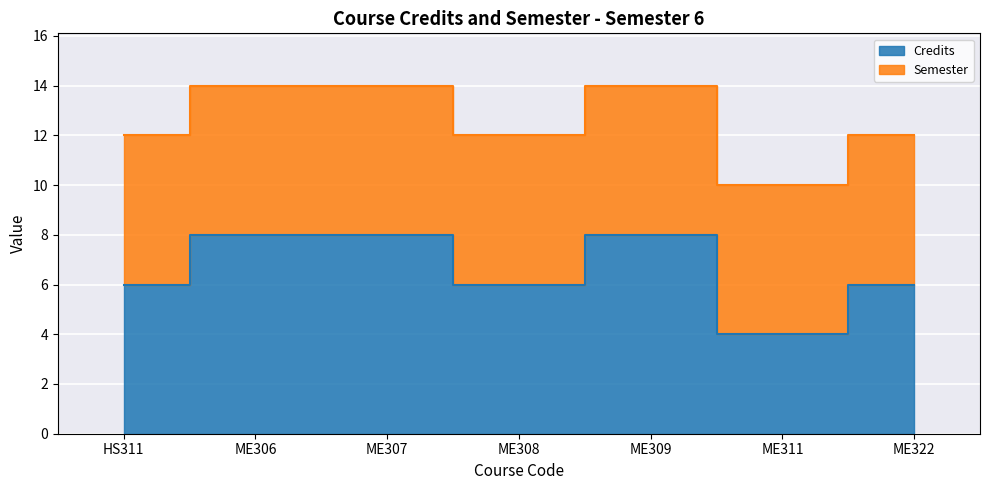

List the labels in order of value, largest first.

ME306, ME307, ME309, HS311, ME308, ME322, ME311